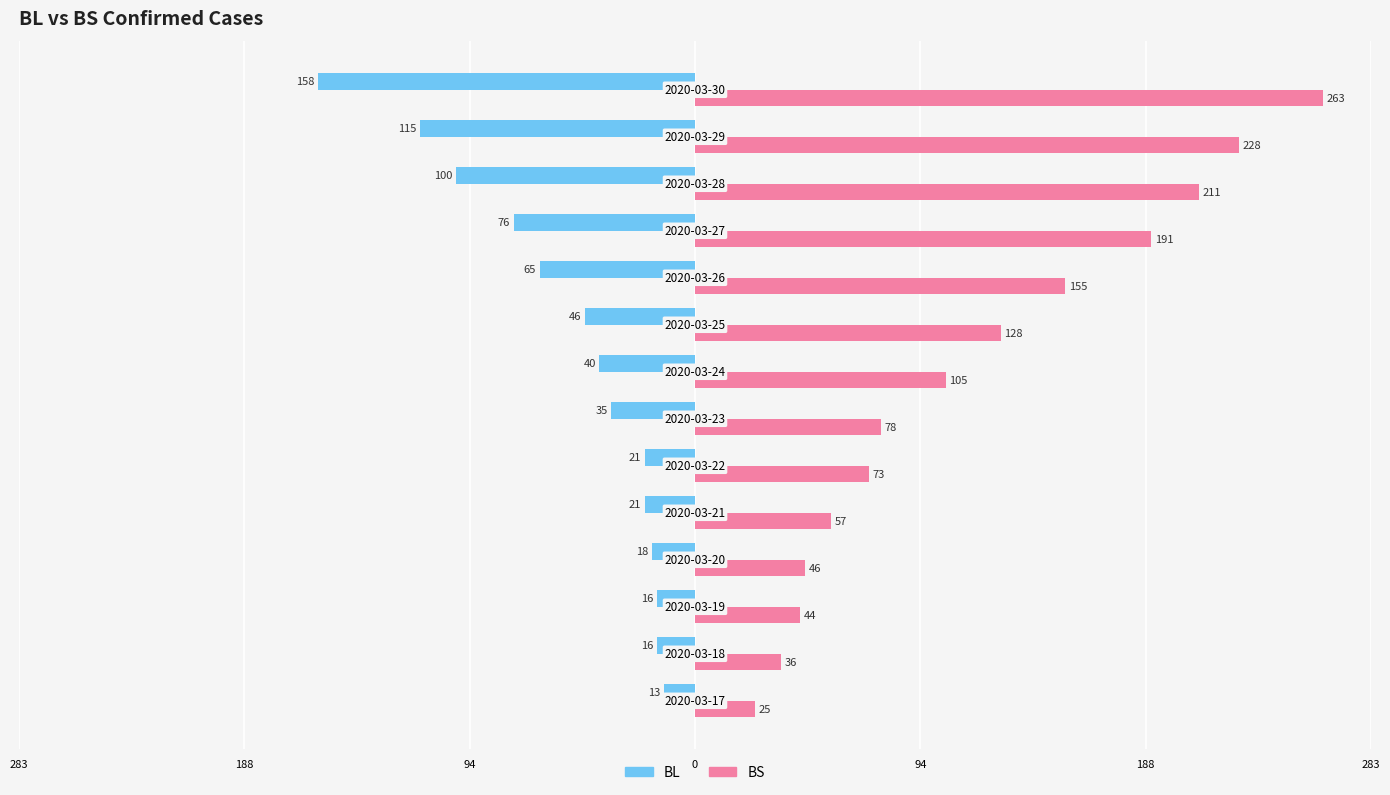

What are all the series names shown in the legend?

BL, BS